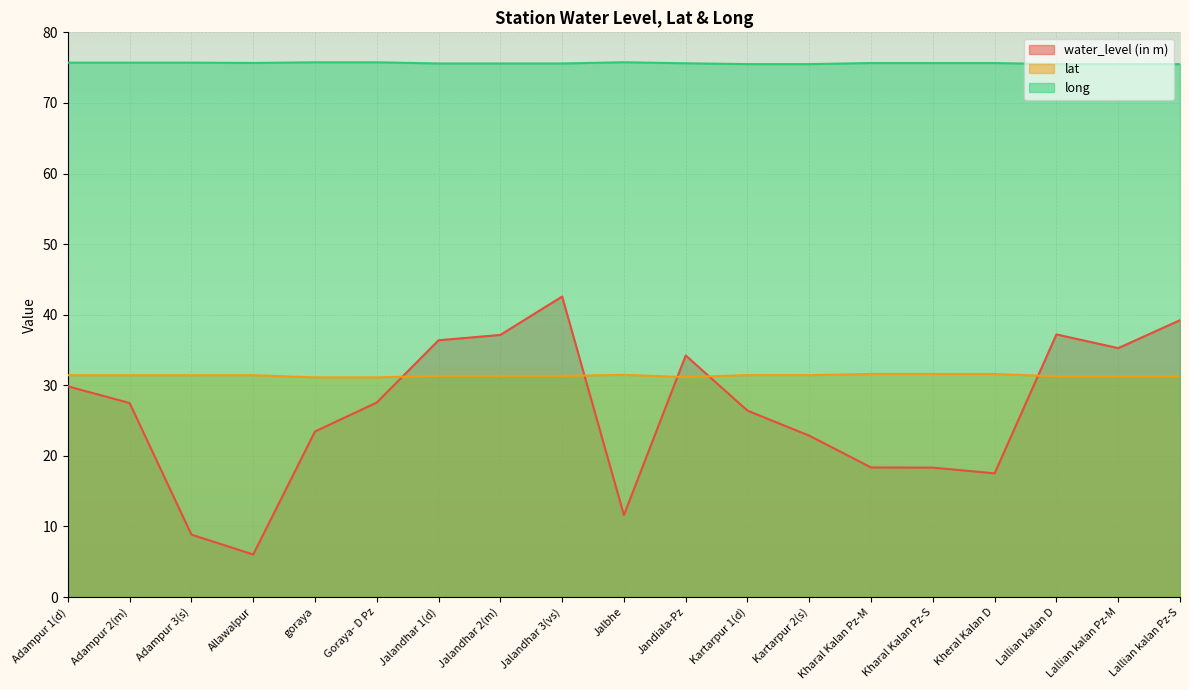

What position from the right is Kheral Kalan D?

4